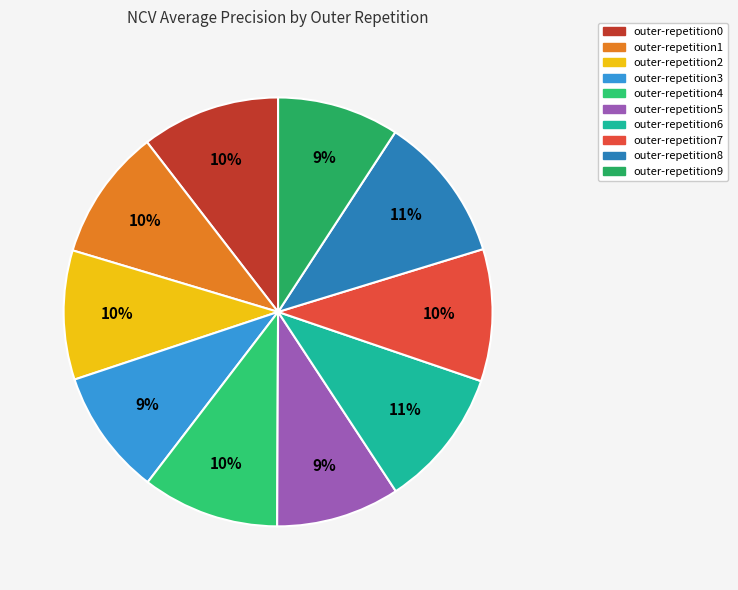

To the nearest percent, what is the combined percentage of outer-repetition8 and outer-repetition5?

20%